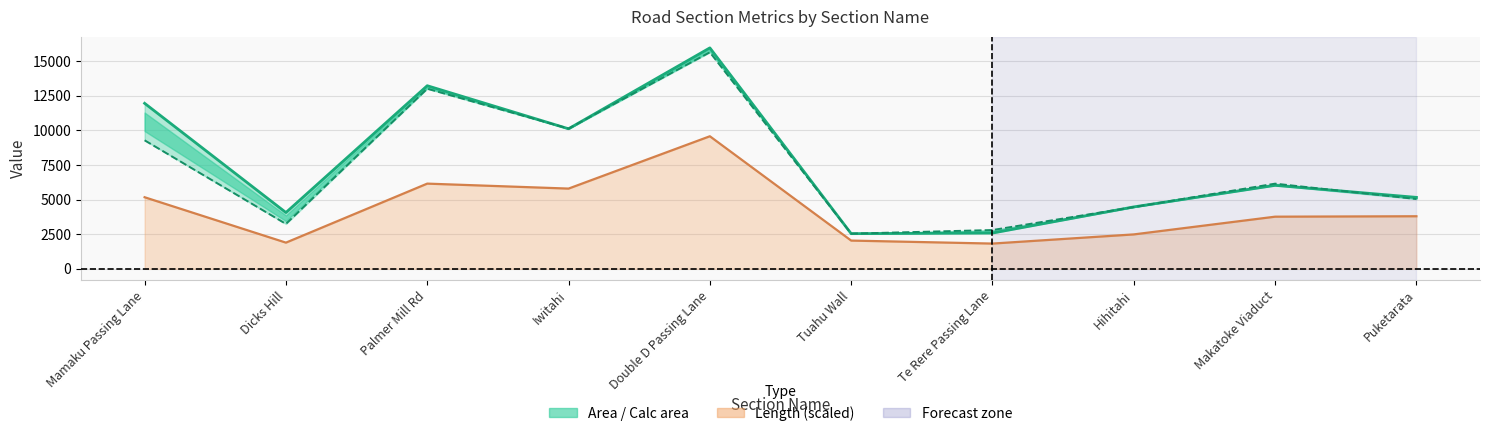

What is the smallest value displayed?

2541.0